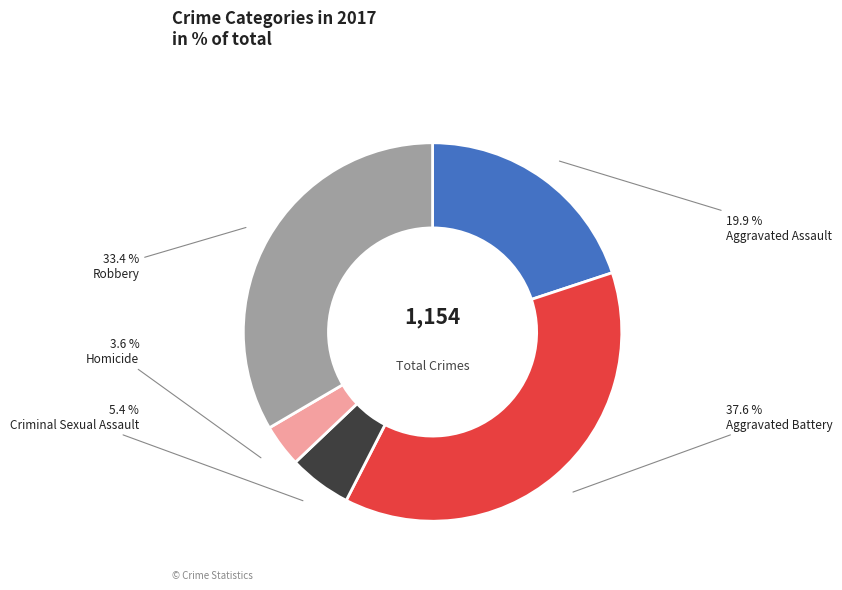

What is the largest slice in the pie chart?

Aggravated Battery